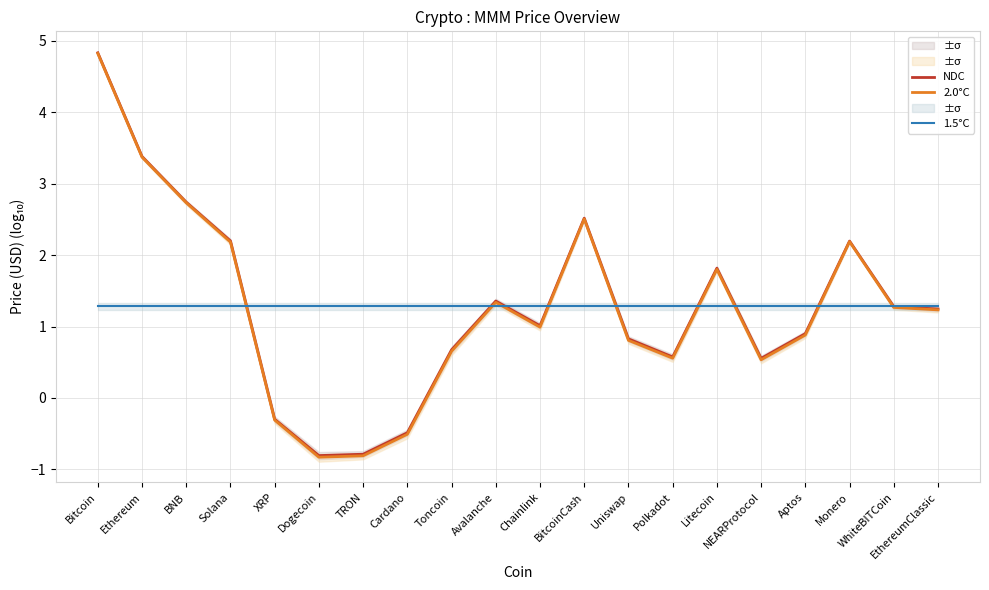

What is the value of the NDC point at the 7th from the left?

-0.8